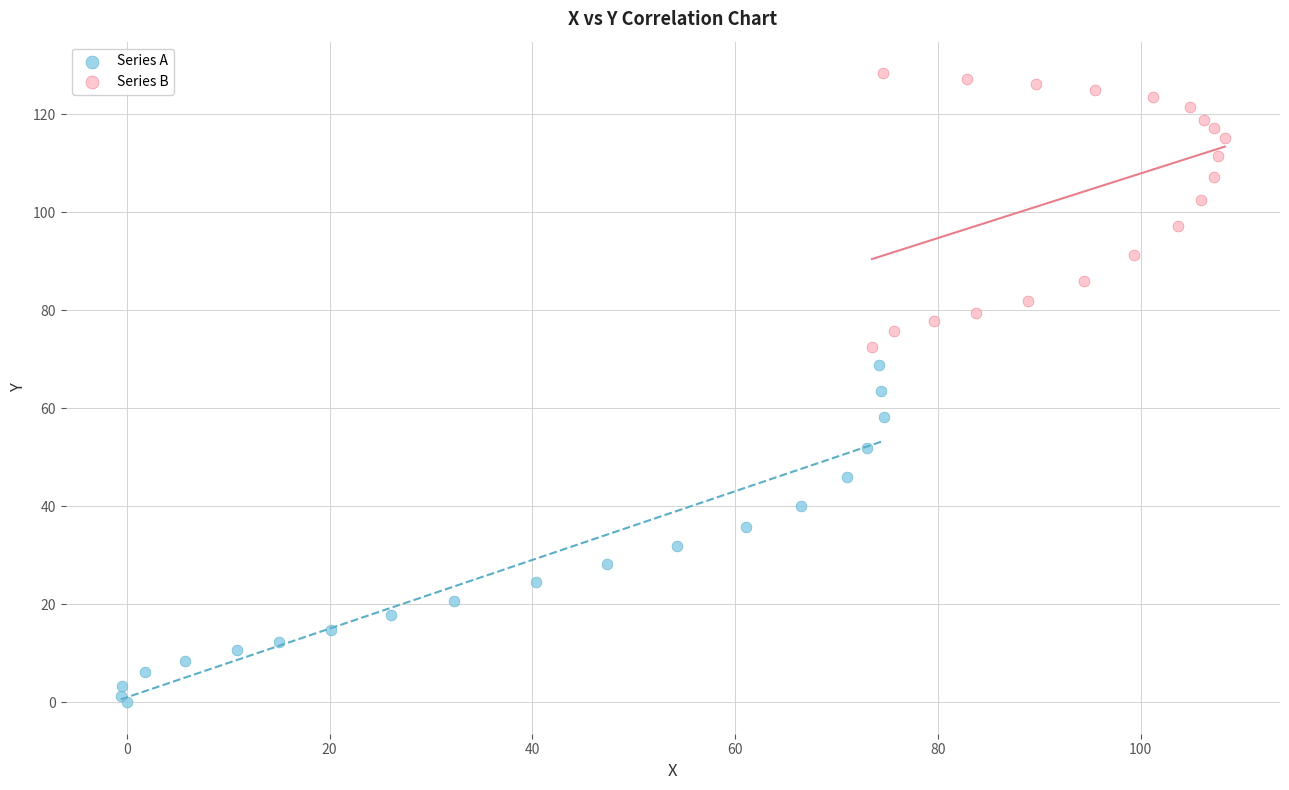

Which series reaches the maximum Y coordinate?

Series B